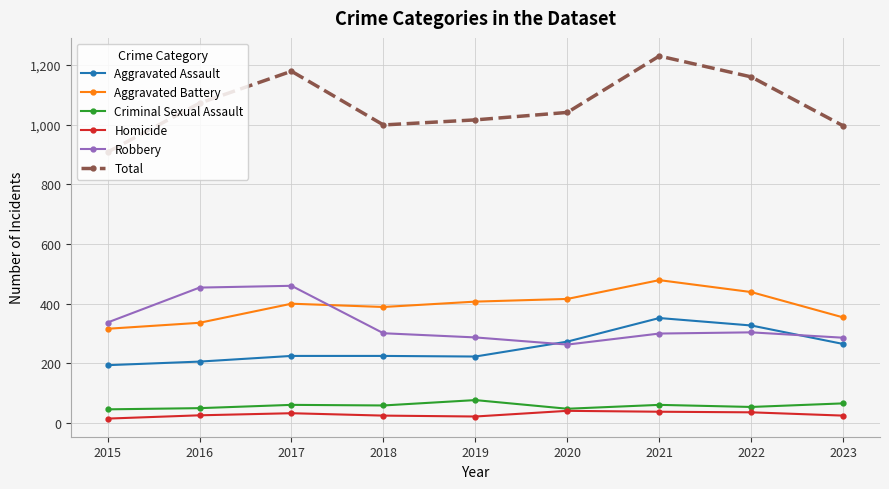

The value of Total at 2015 is 908. True or false?

True